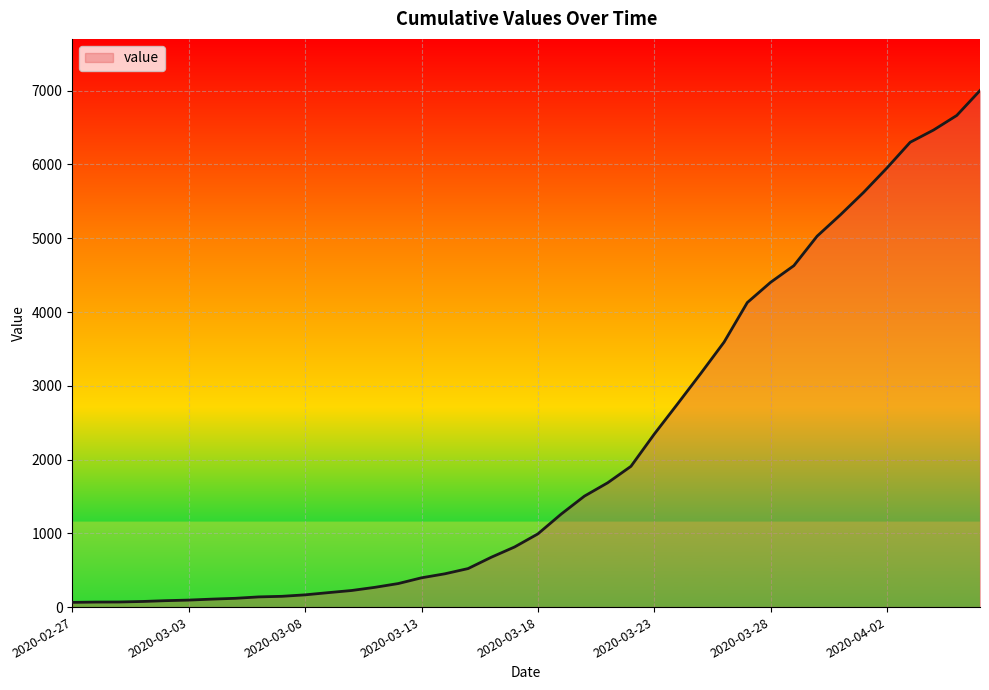

What is the average value?

2143